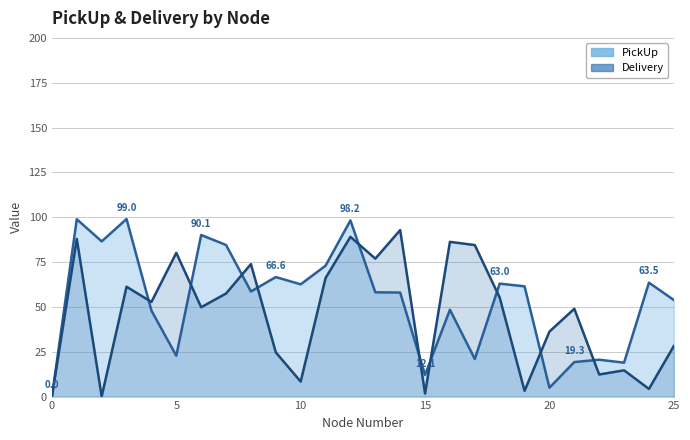

What is the difference between the maximum and minimum values in the PickUp series?

99.0